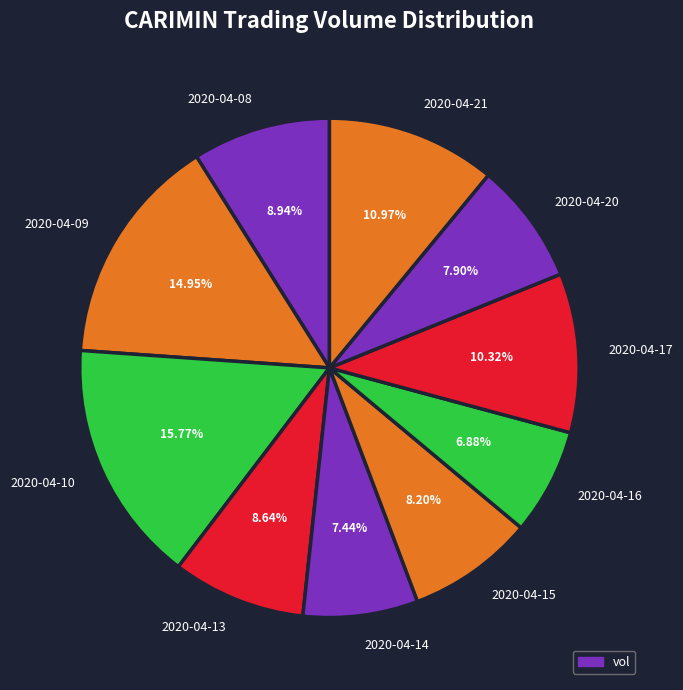

What percentage is the 2020-04-10 slice, to the nearest percent?

16%